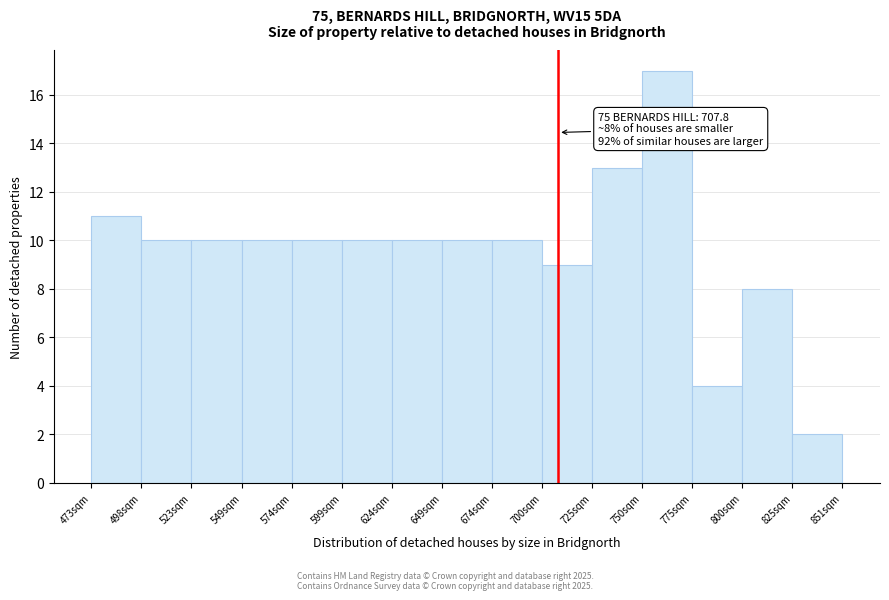

Which range on the x-axis has the tallest bar?

750 to 775